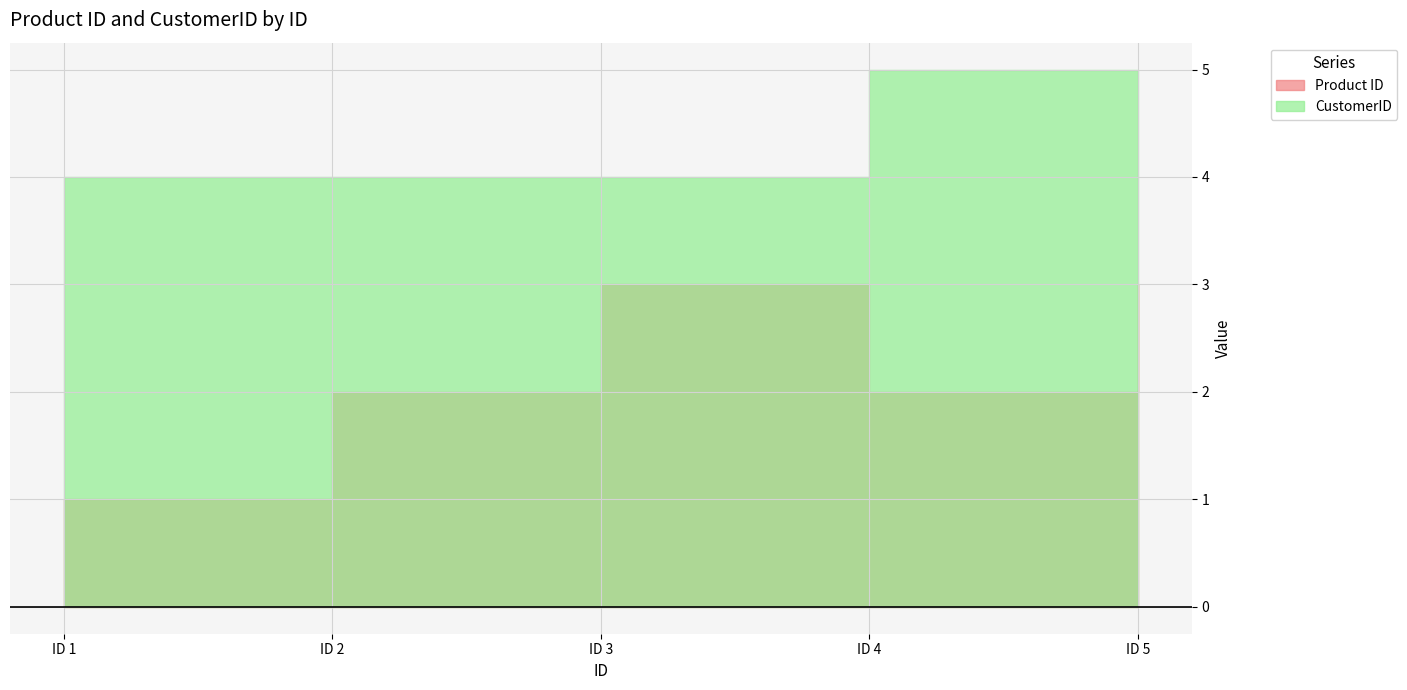

List the series in order of their overall mean, highest first.

CustomerID, Product ID